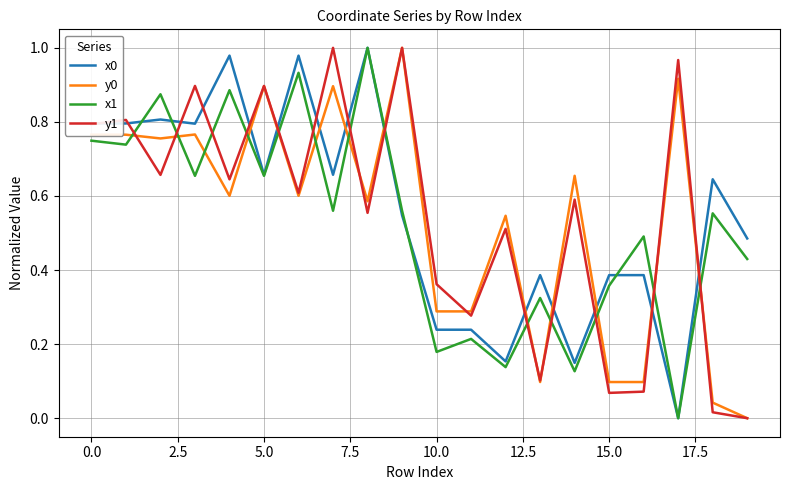

True or false: y1 and x1 cross at least once.

True